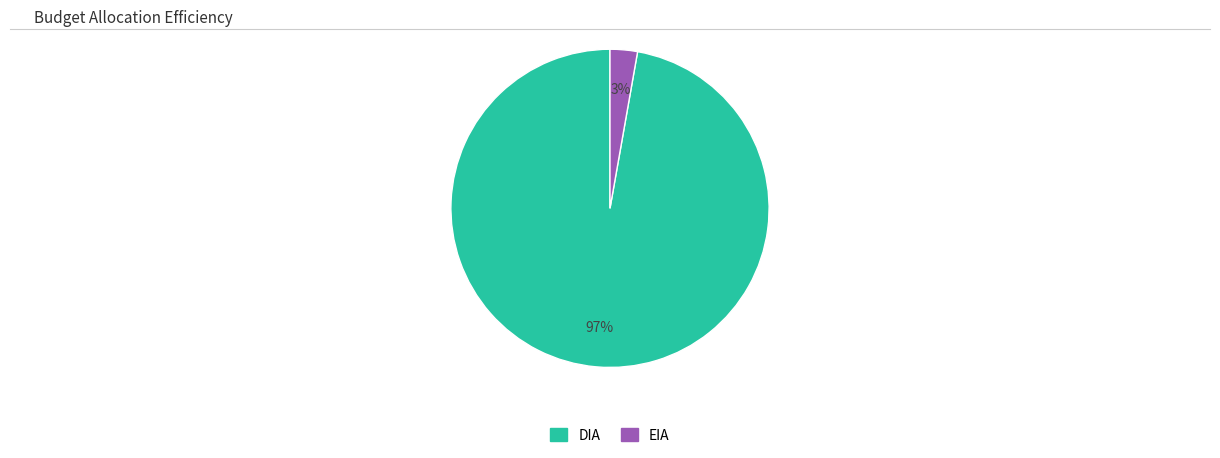

What is the smallest slice in the pie chart?

EIA